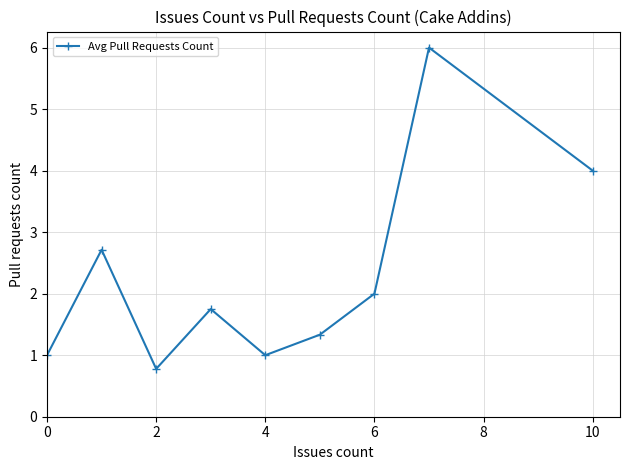

Reading left to right, what are all the values shown in this chart?

1.0	2.7	0.8	1.8	1.0	1.3	2.0	6.0	4.0